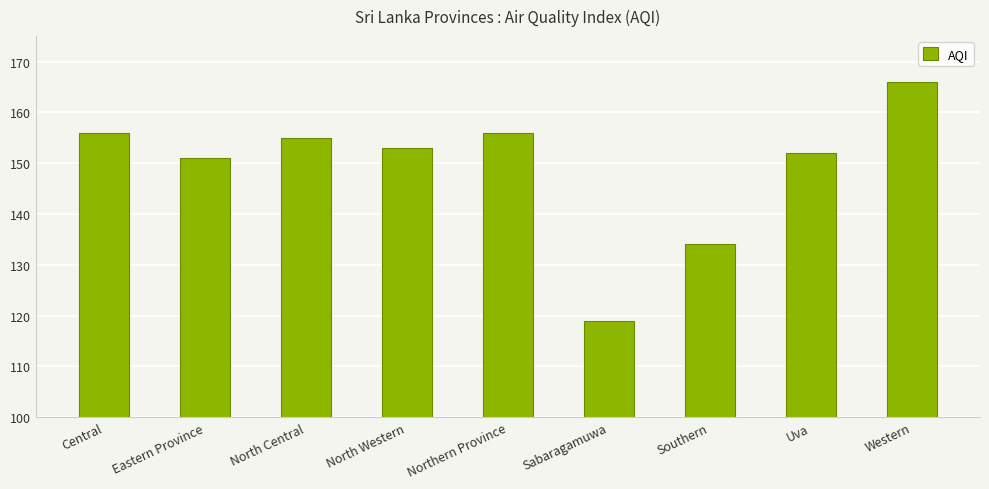

The value at Sabaragamuwa is 119. True or false?

True